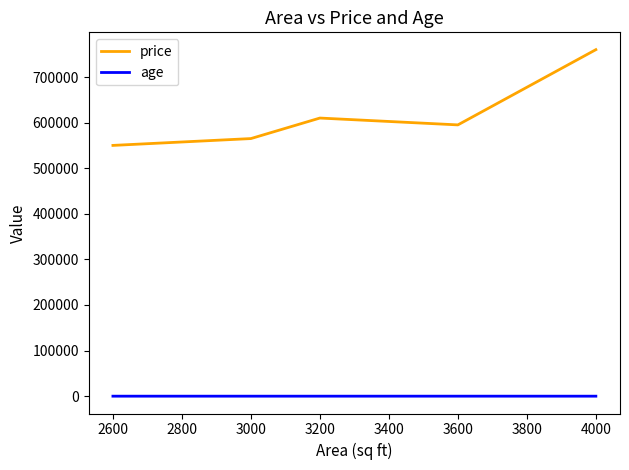

What are all the series names shown in the legend?

price, age